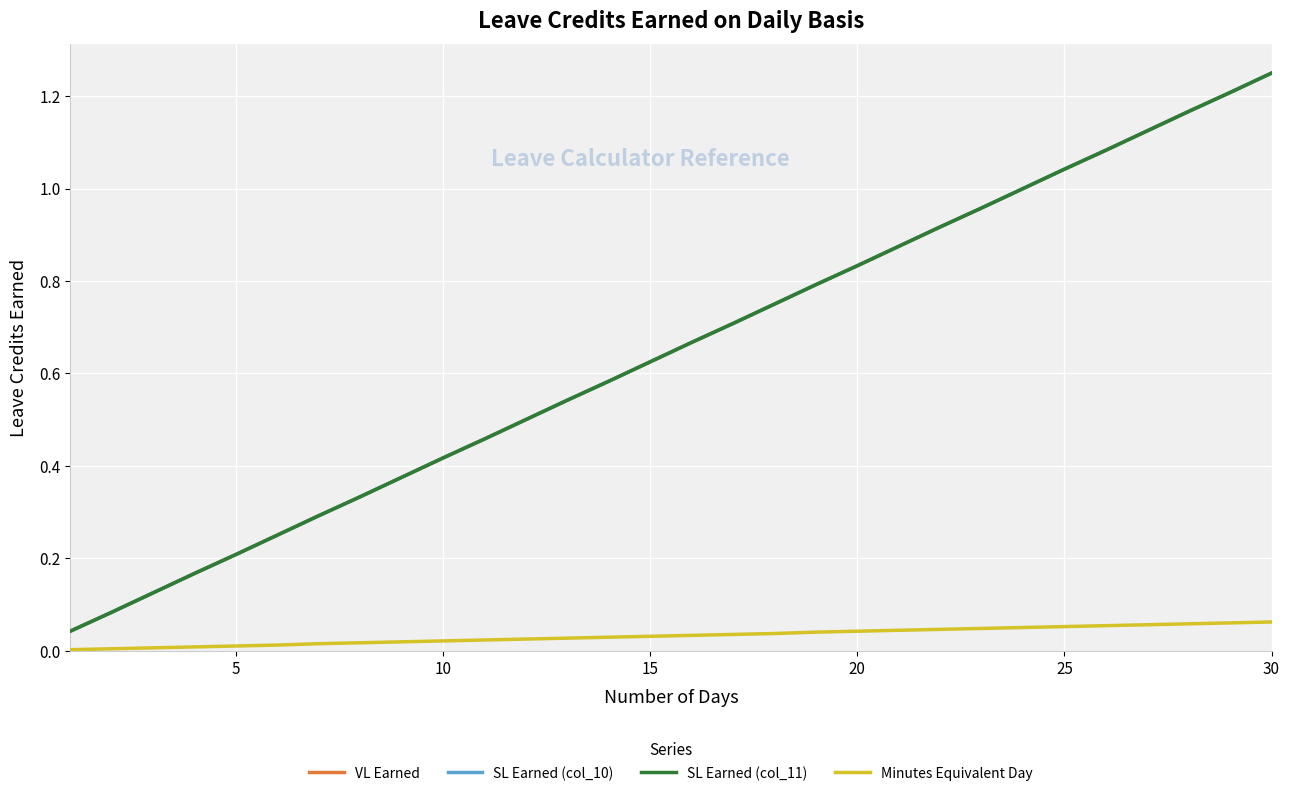

Is this an area chart (filled region under the line)?

No